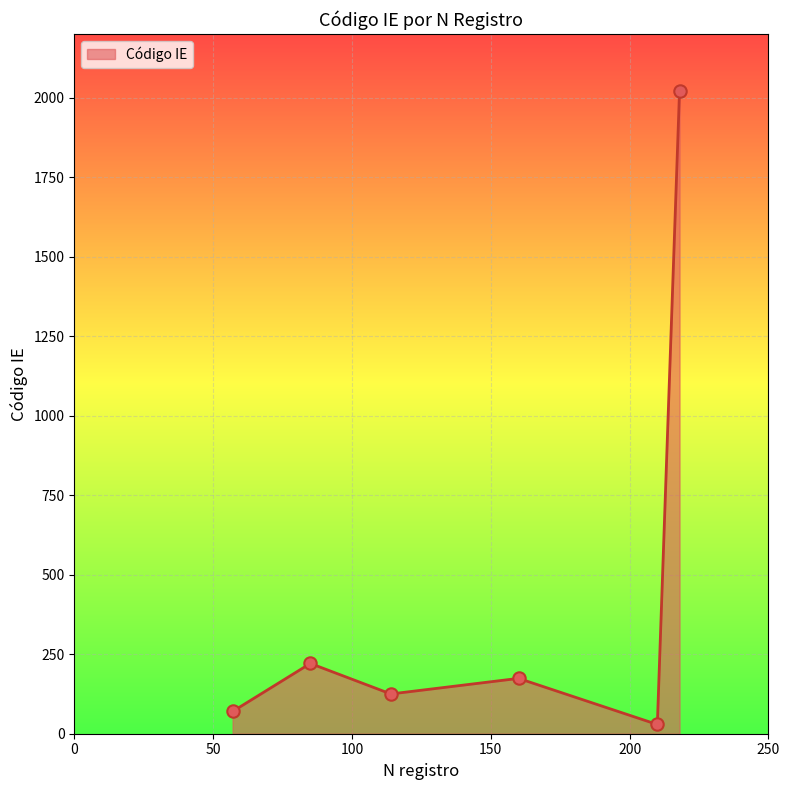

How many interior local valleys (lower than both neighbors) does the data have?

2